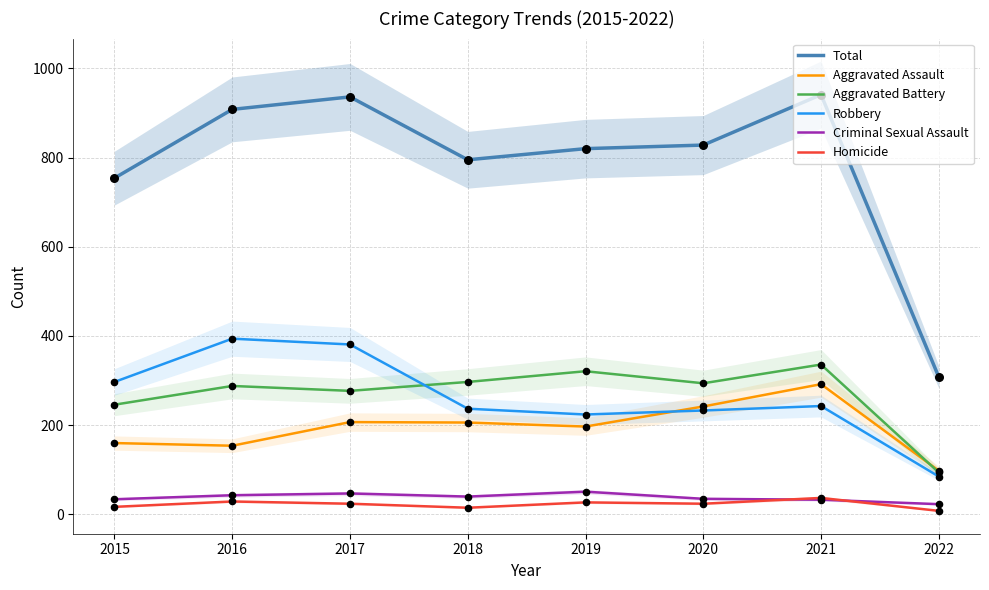

What is the total value across all series at 2022?

616